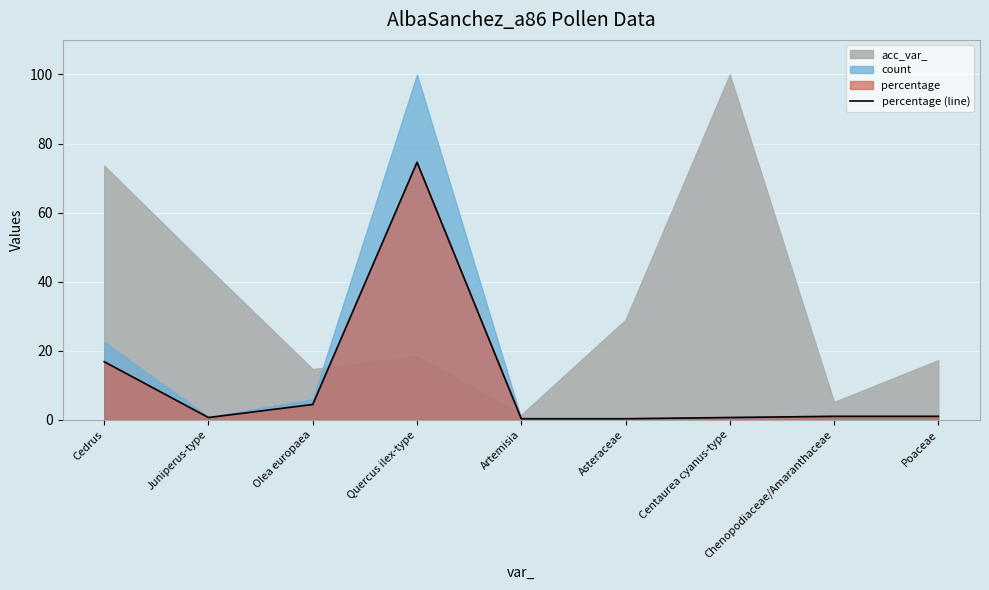

The value at Chenopodiaceae/Amaranthaceae is 1.0. True or false?

True